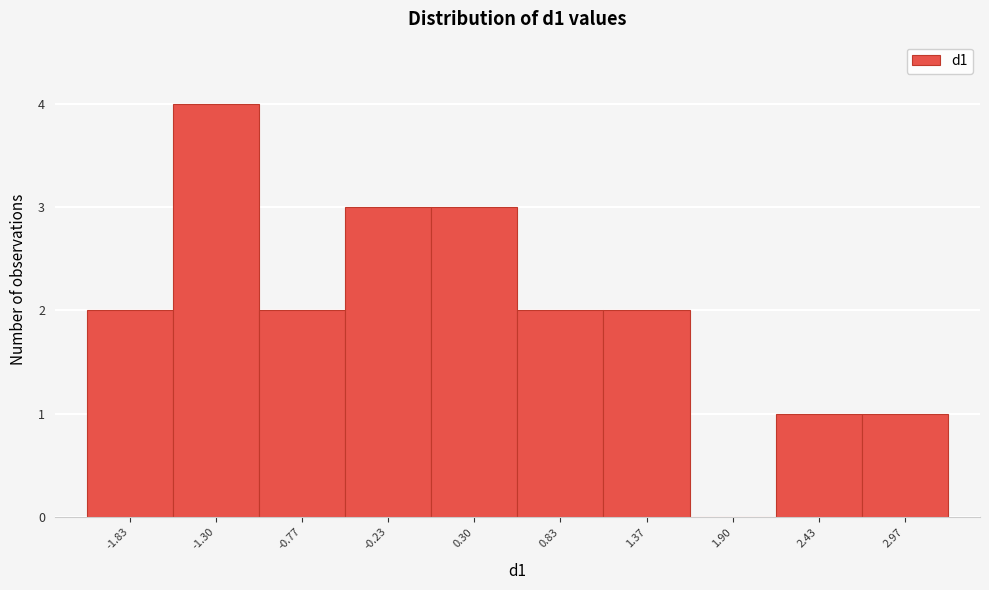

Over which range of the x-axis is the bar tallest?

-1.6 to -1.0